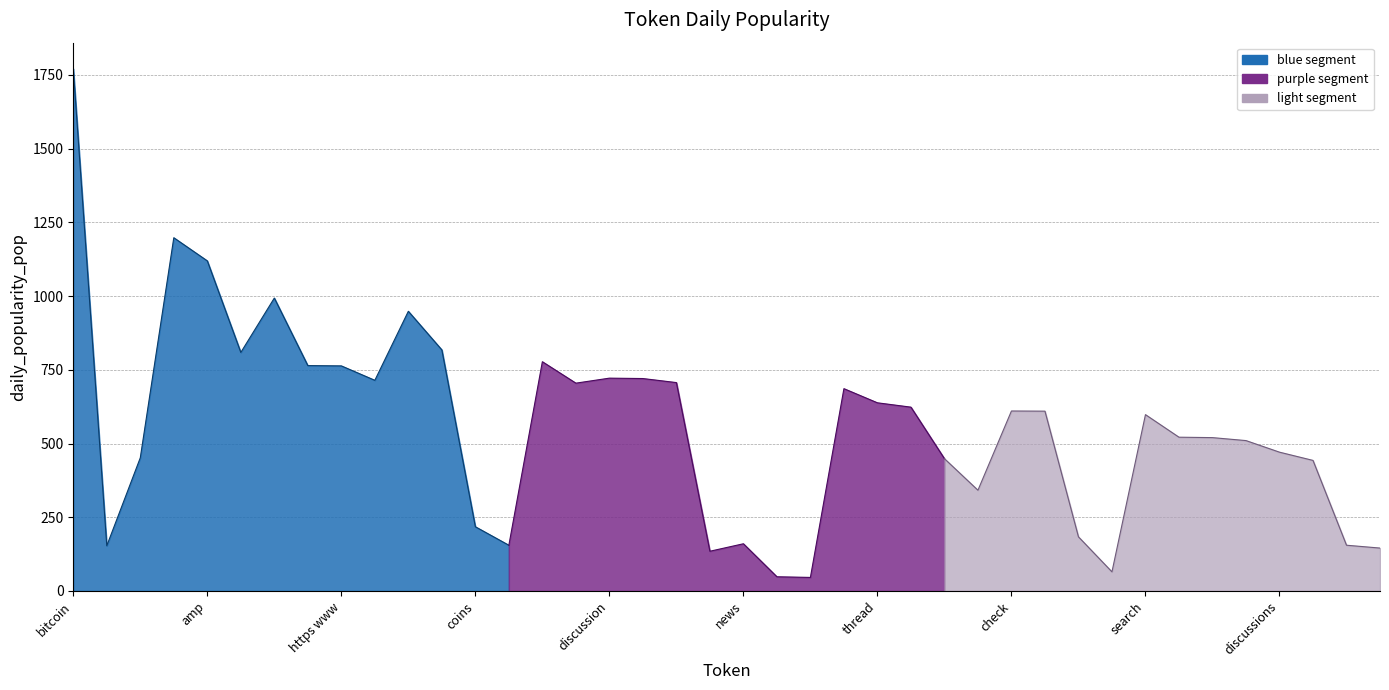

Rank the categories by value from lowest to highest.

stories, asset, question, november 23, point, paypal, want, coin, news, use, coins, market, btc, people, price, discussions, com cryptocurrency, www reddit, reddit com, search, profit, check, time, thread, comments, sub, november, information, longer, discussion, https www, www, trade, crypto, reddit, cryptocurrency, com, amp, https, bitcoin